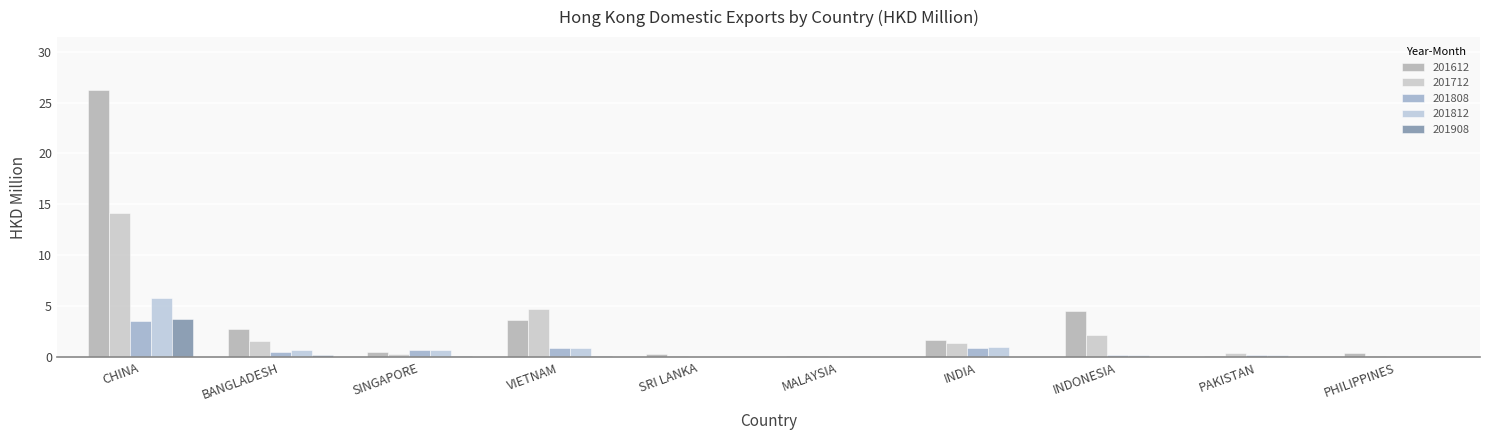

The 201712 series shows 0.1 at PHILIPPINES. True or false?

True